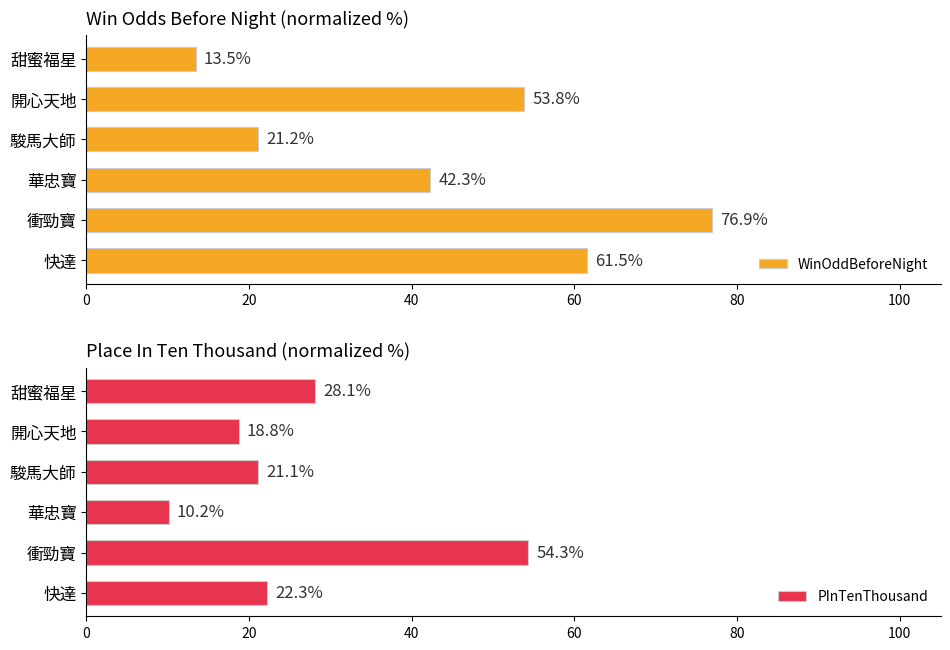

What is the approximate value of PInTenThousand at 甜蜜福星?

28.1